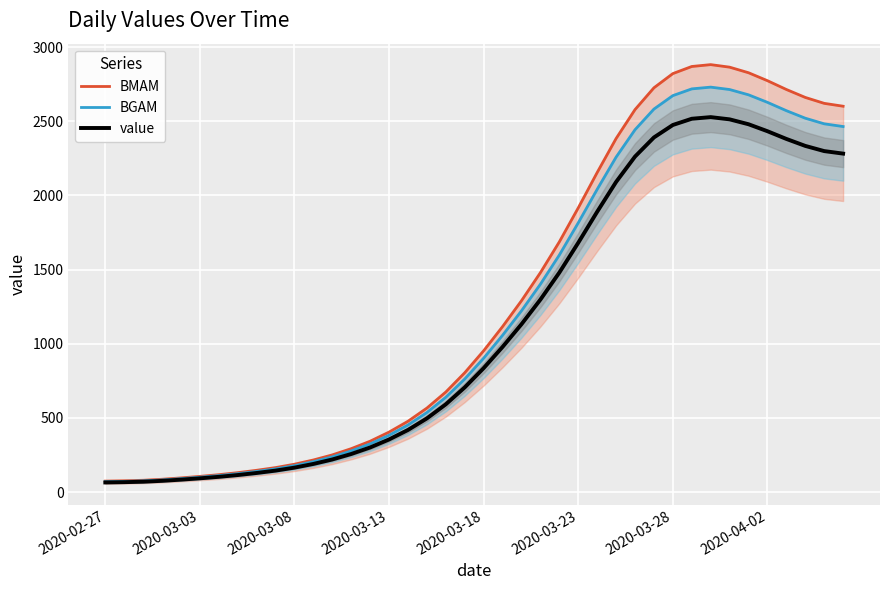

How many values in the value series are below 836?

20